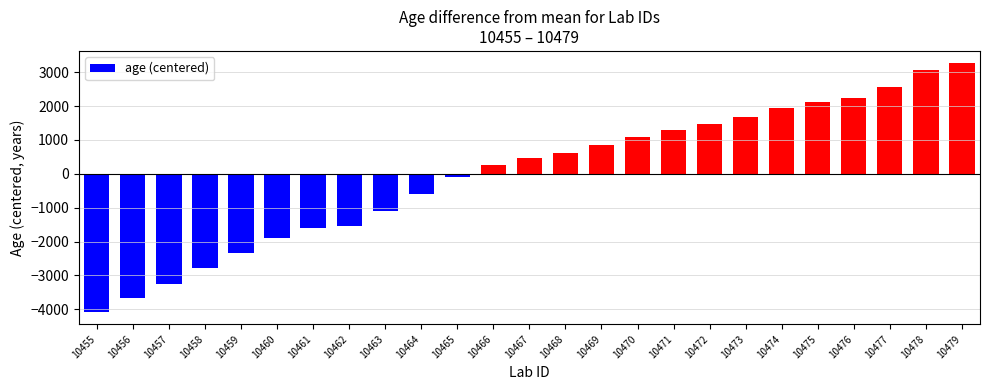

What is the change in value from 10464 to 10474?

+2523.0